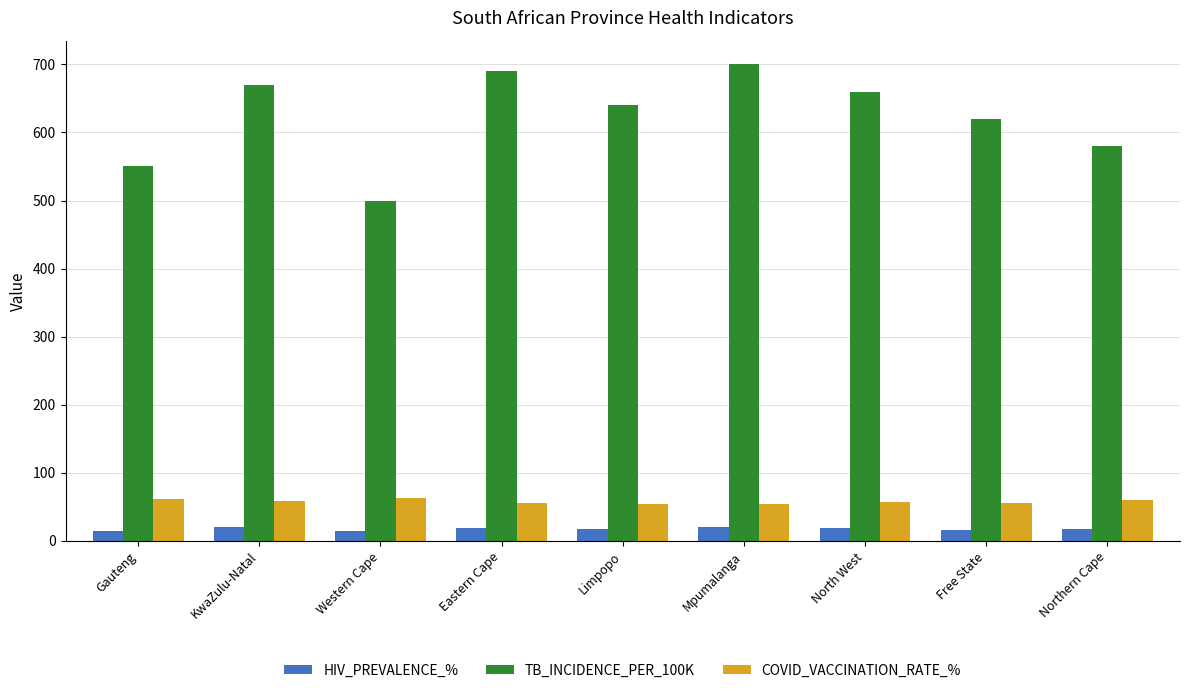

Count the number of categories in the chart.

9